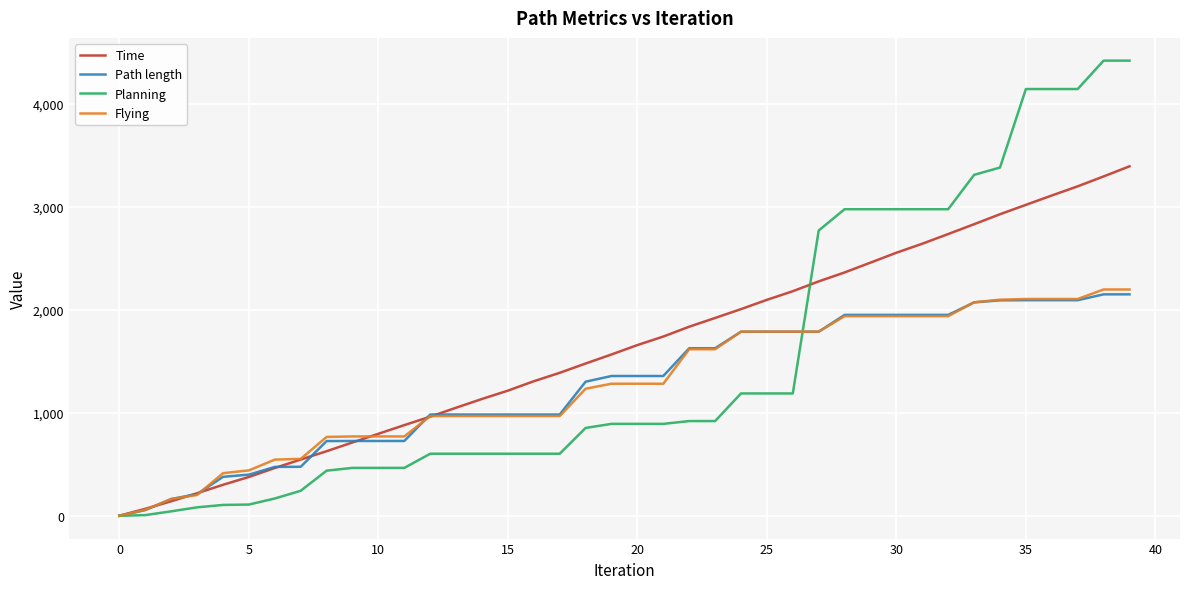

Which series has the widest spread of values?

Planning